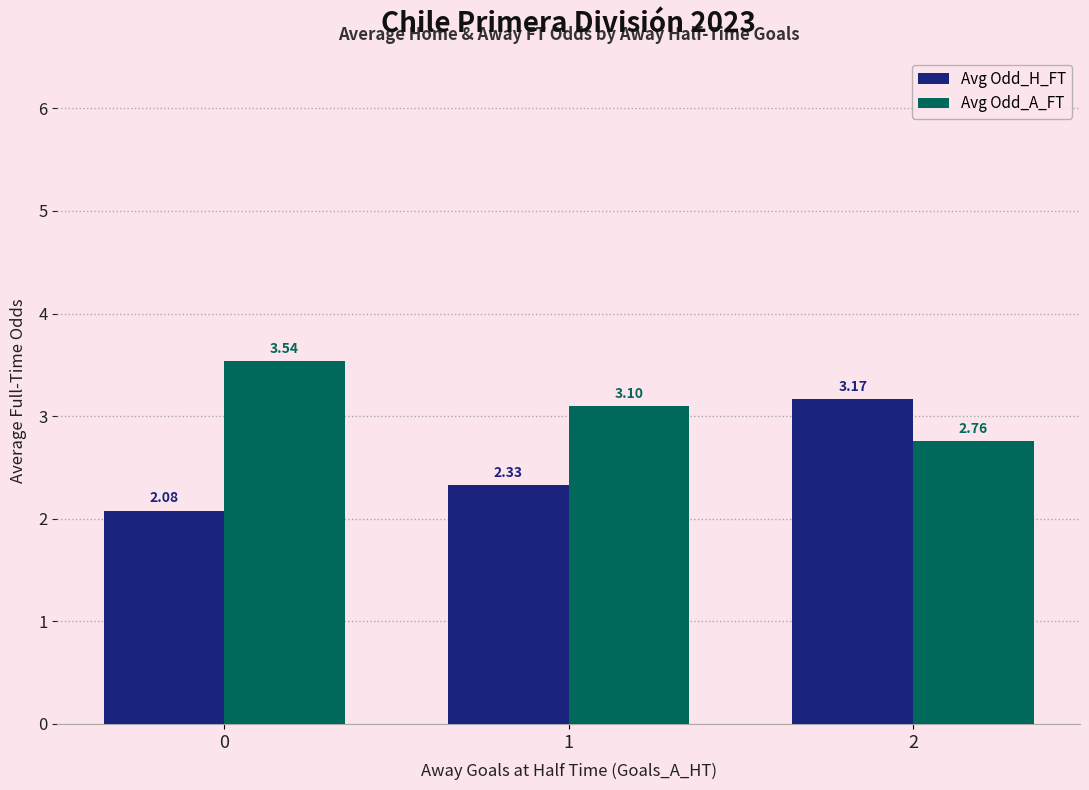

List the series in order of their overall mean, lowest first.

Avg Odd_H_FT, Avg Odd_A_FT